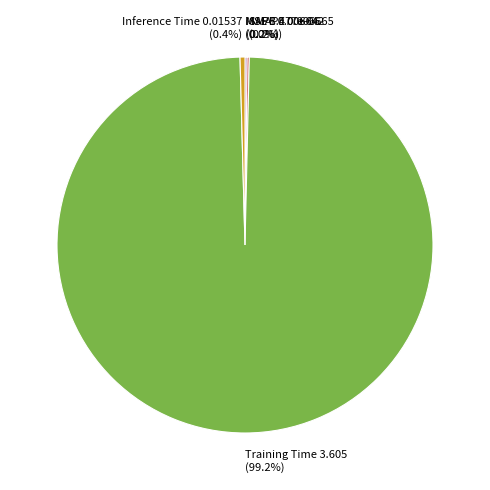

What percentage do Training Time and Inference Time together represent?

99.6%